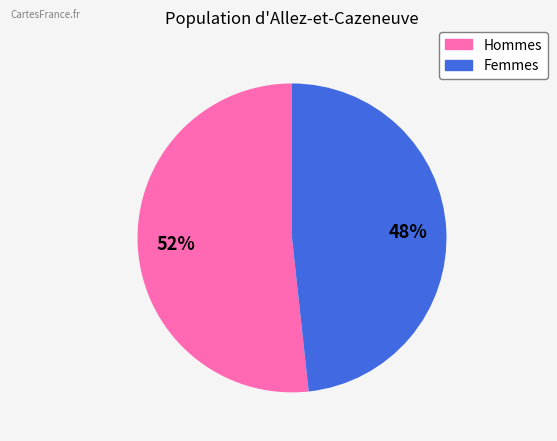

Is there a majority slice in this chart?

Yes